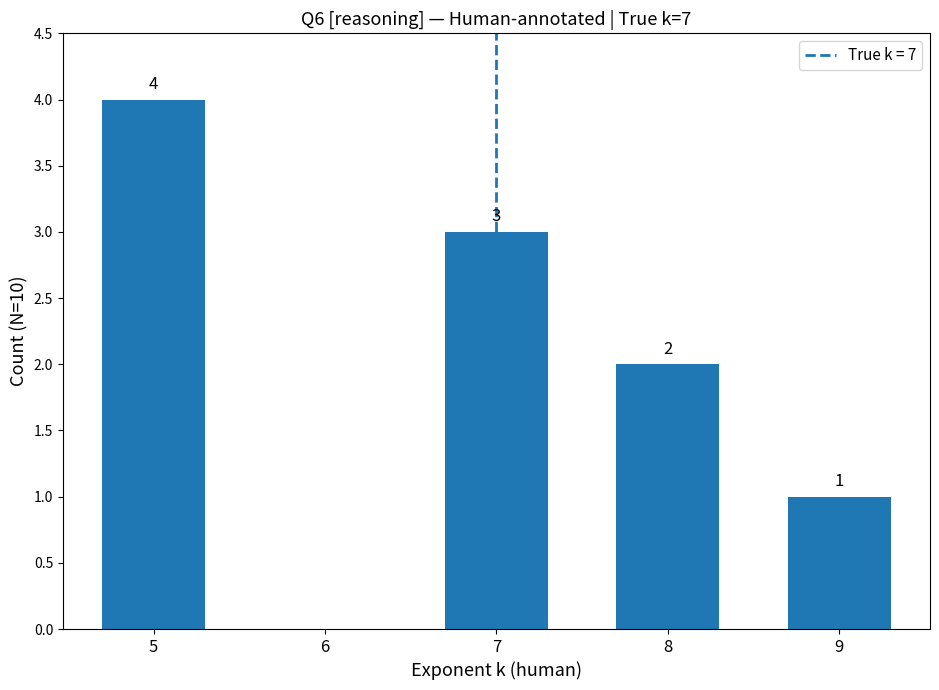

Count the number of data series in this chart.

1